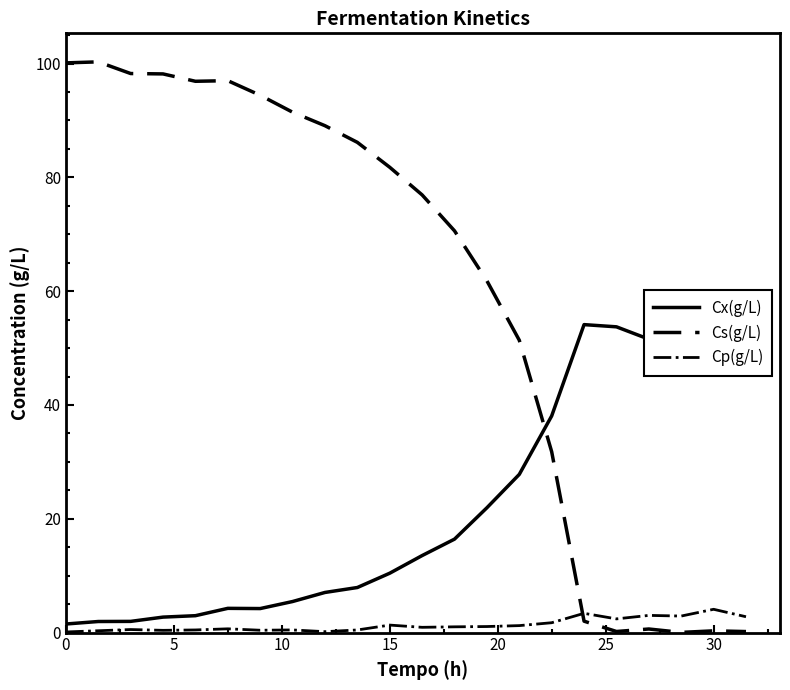

True or false: Cx(g/L) and Cs(g/L) intersect in this chart.

True